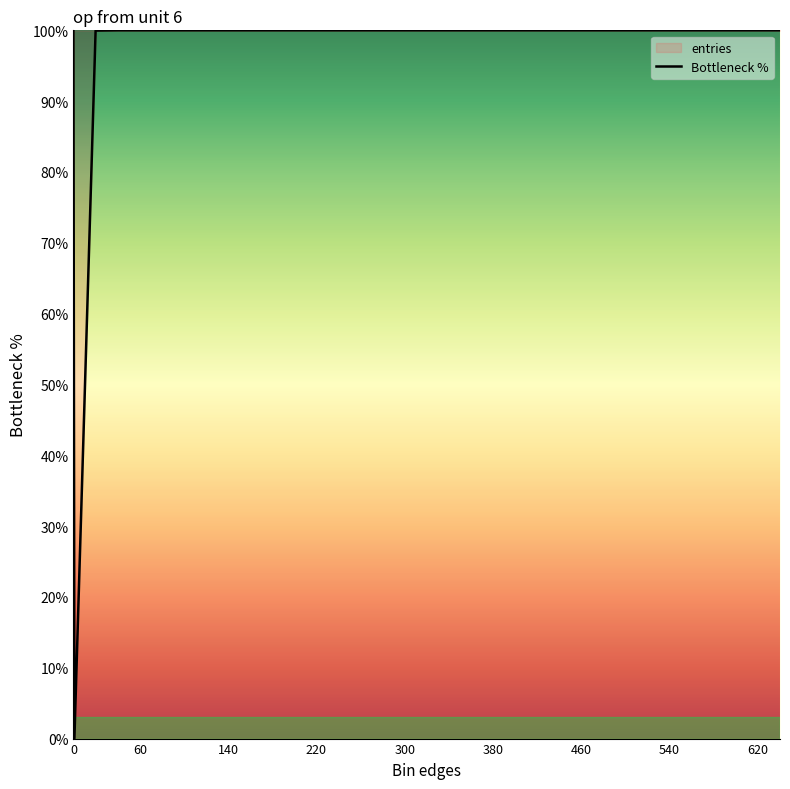

What is the maximum value shown in the chart?

100.0